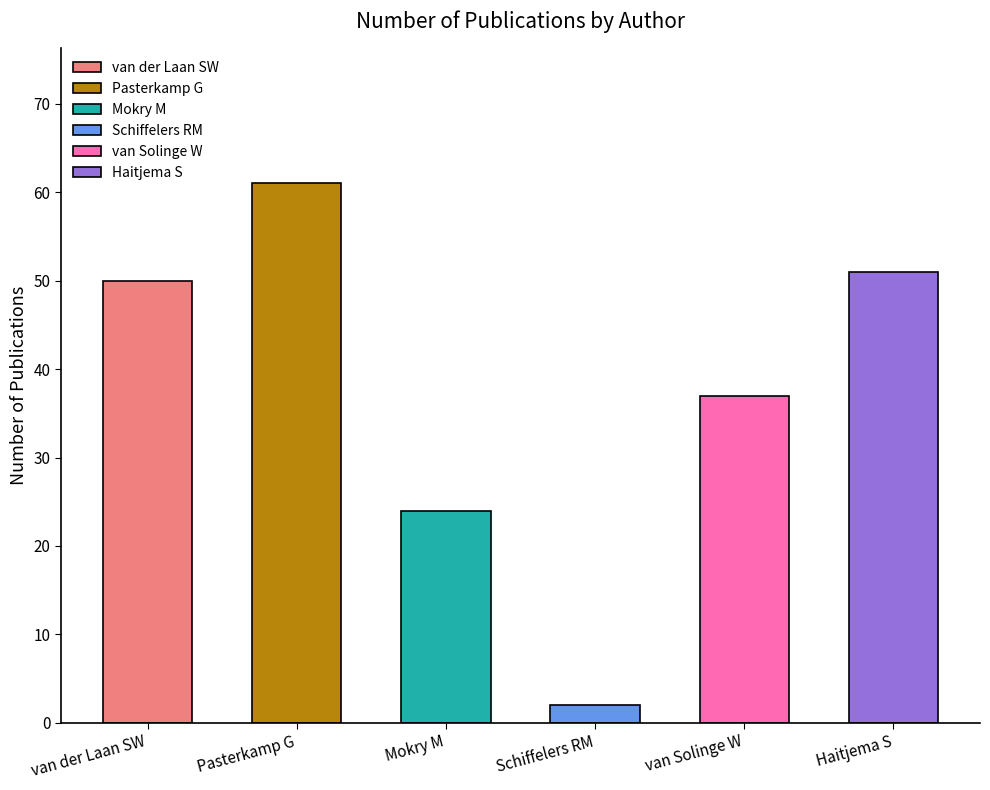

Which category has the highest value across all series?

Pasterkamp G